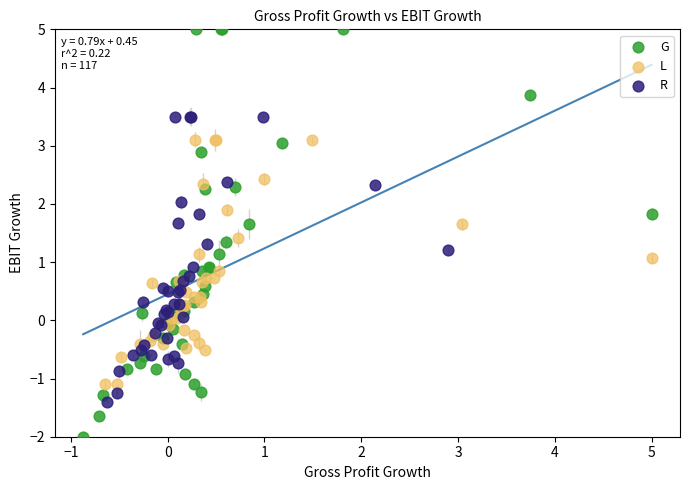

Which series reaches the minimum Y coordinate?

G